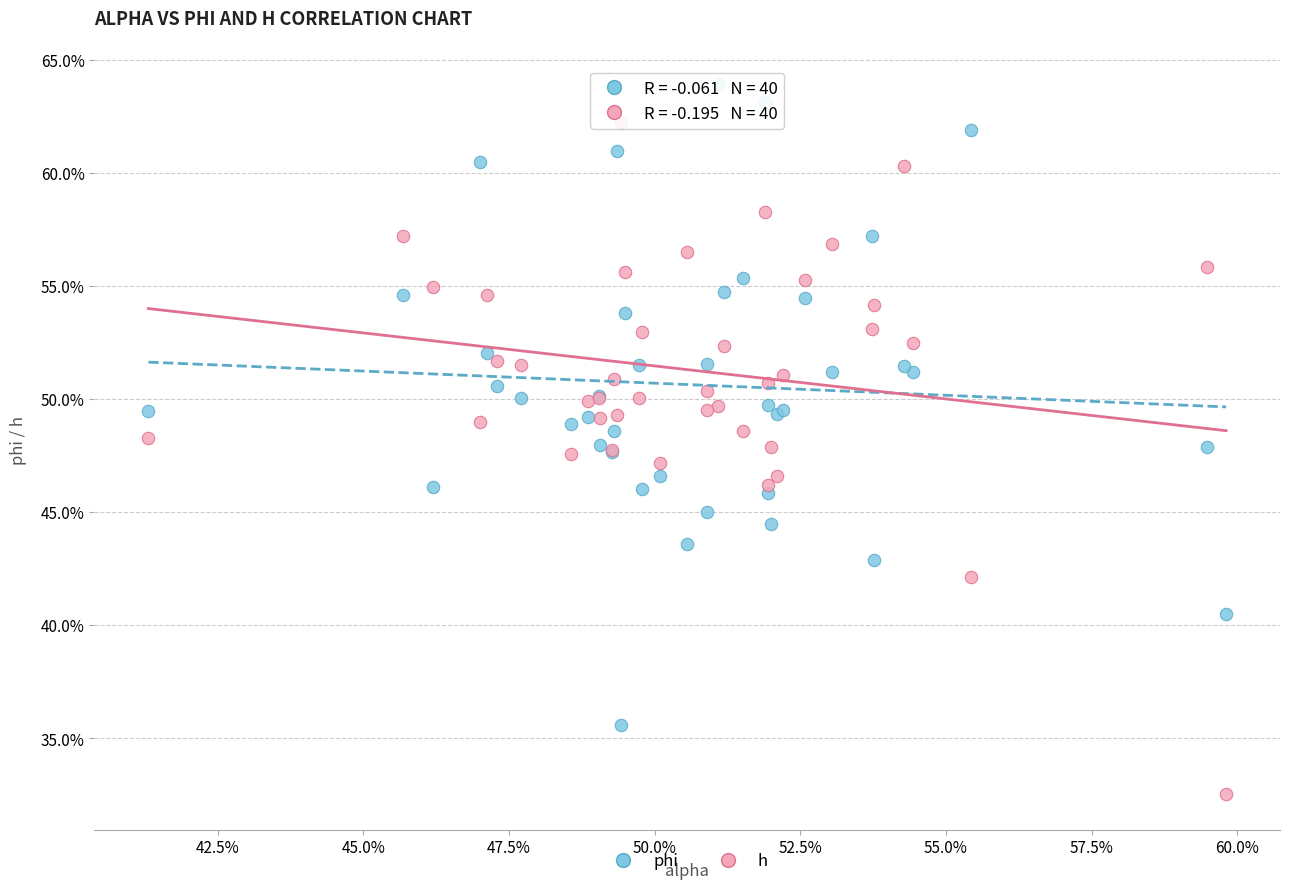

Which series contains the highest Y value?

phi